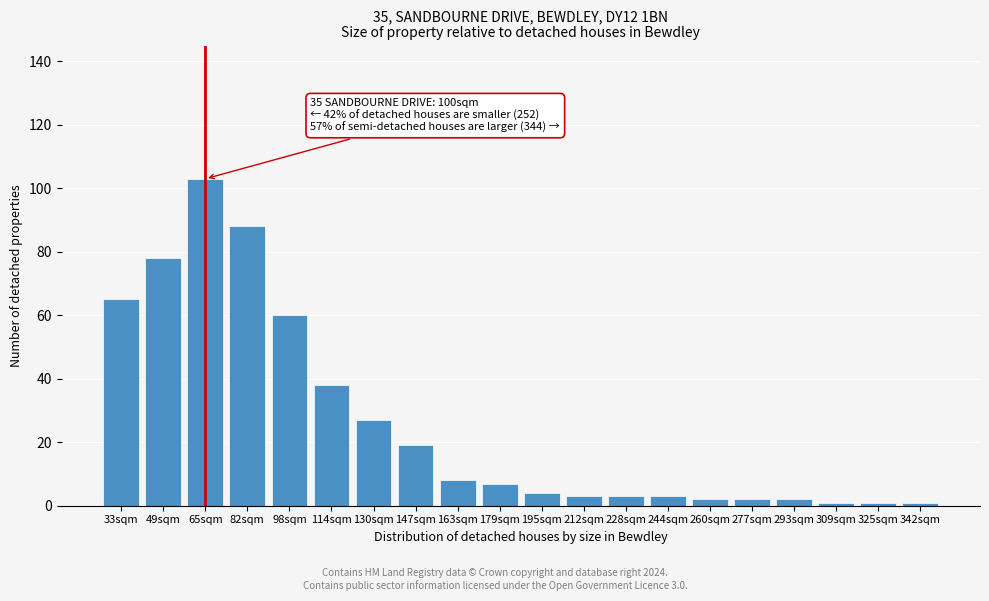

Reading left to right, what are all the values shown in this chart?

65	78	103	88	60	38	27	19	8	7	4	3	3	3	2	2	2	1	1	1